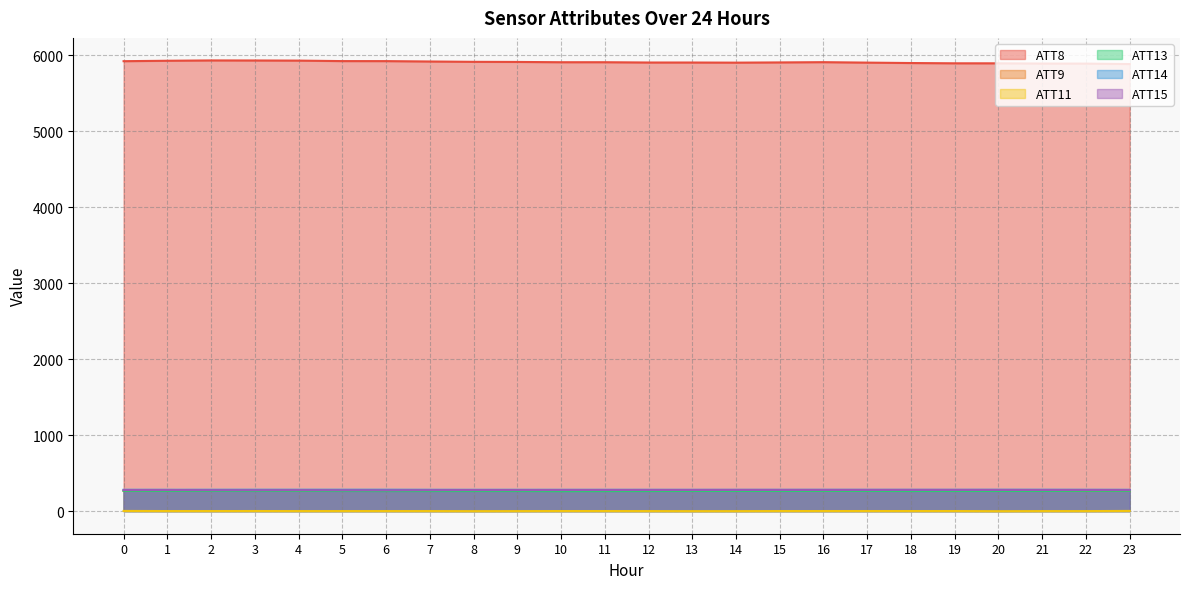

What is the smallest value displayed?

-1.4